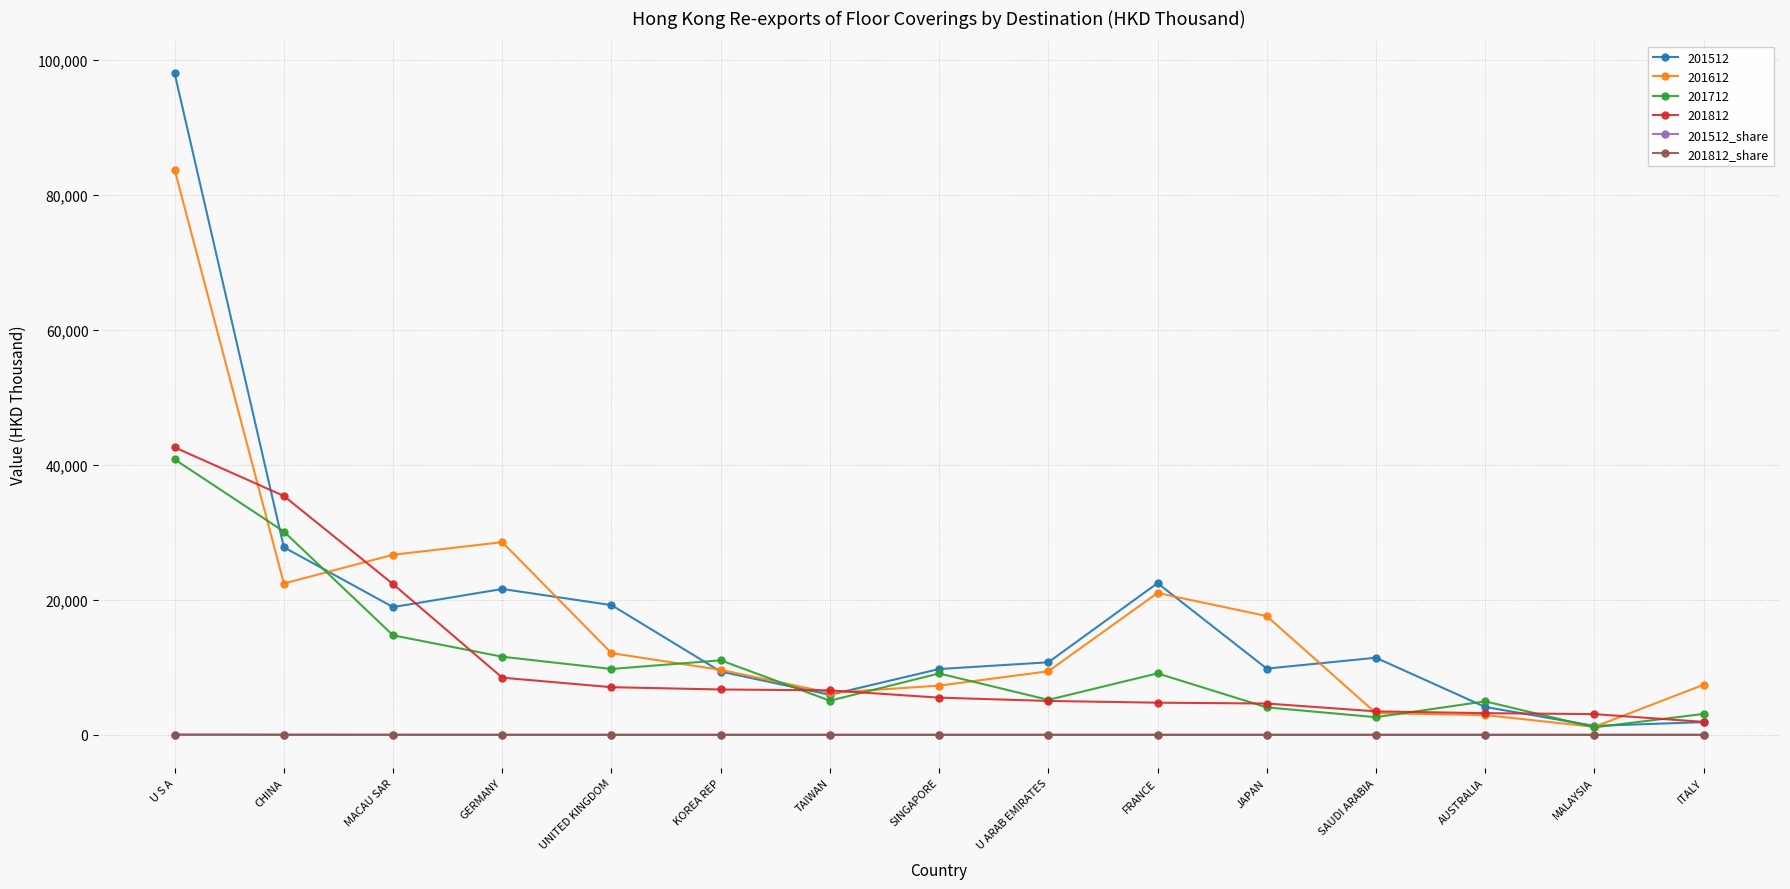

What is the spread (max minus min) of values at CHINA?

35380.9